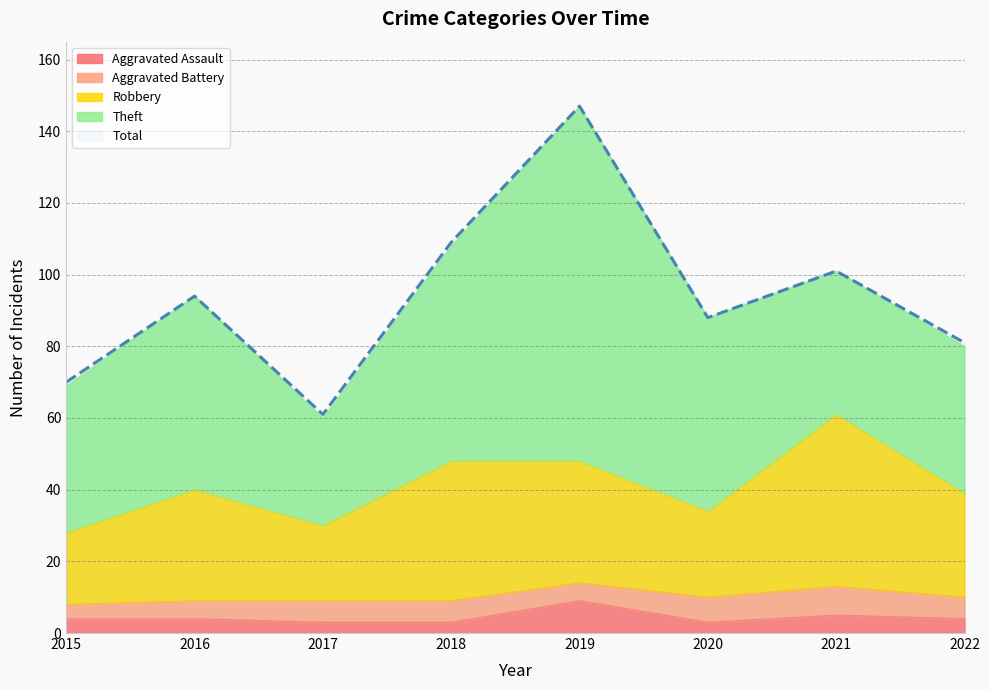

What is the difference between the second highest and minimum values in the Aggravated Assault series?

2